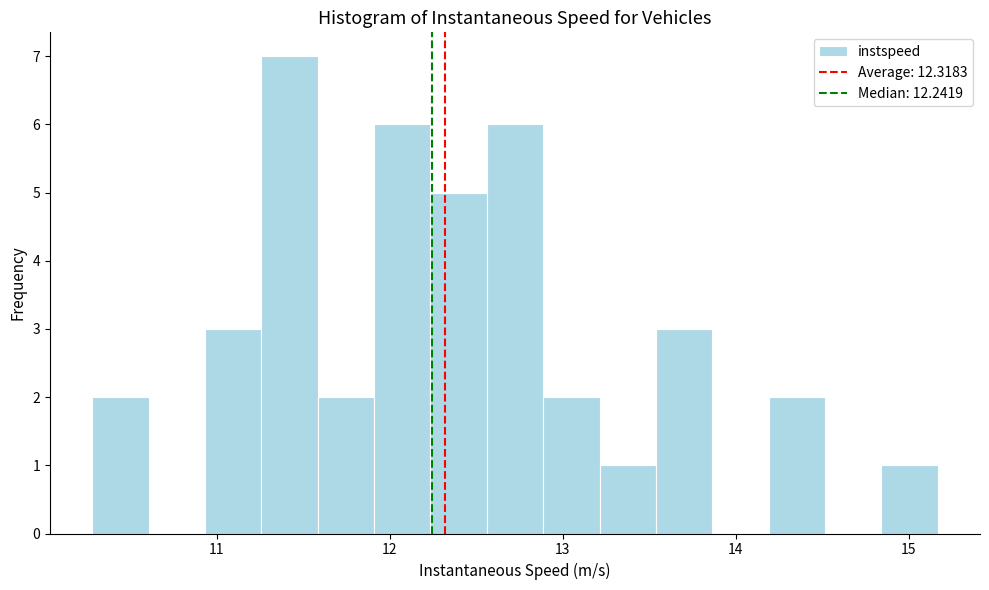

Around what value on the x-axis is the tallest bar? Give the approximate position of its centre, as read against the axis.

11.4